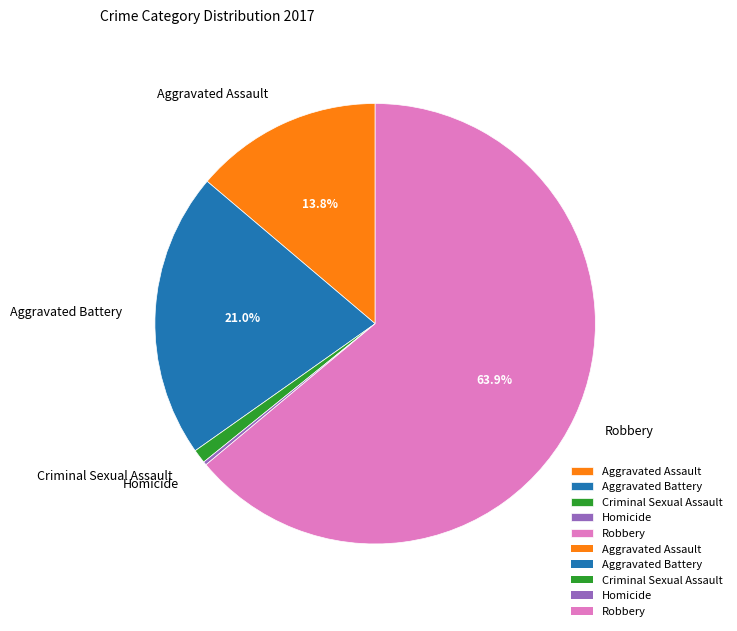

What percentage is the Aggravated Battery slice, to the nearest percent?

21%